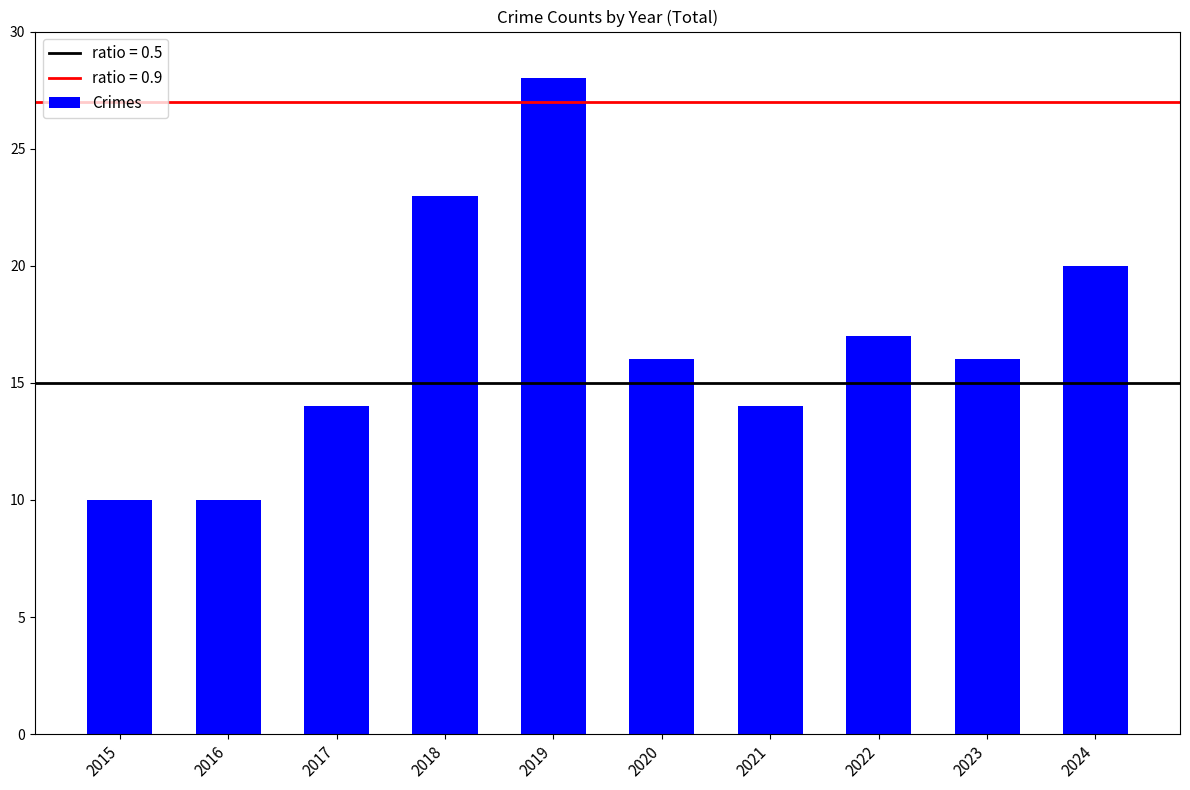

Reading left to right, extract all data points from this chart.

2015=10	2016=10	2017=14	2018=23	2019=28	2020=16	2021=14	2022=17	2023=16	2024=20